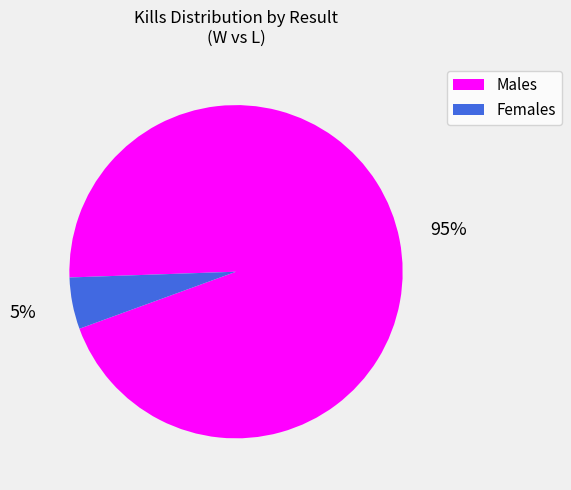

Combined, do Females and Males account for over 50%?

Yes